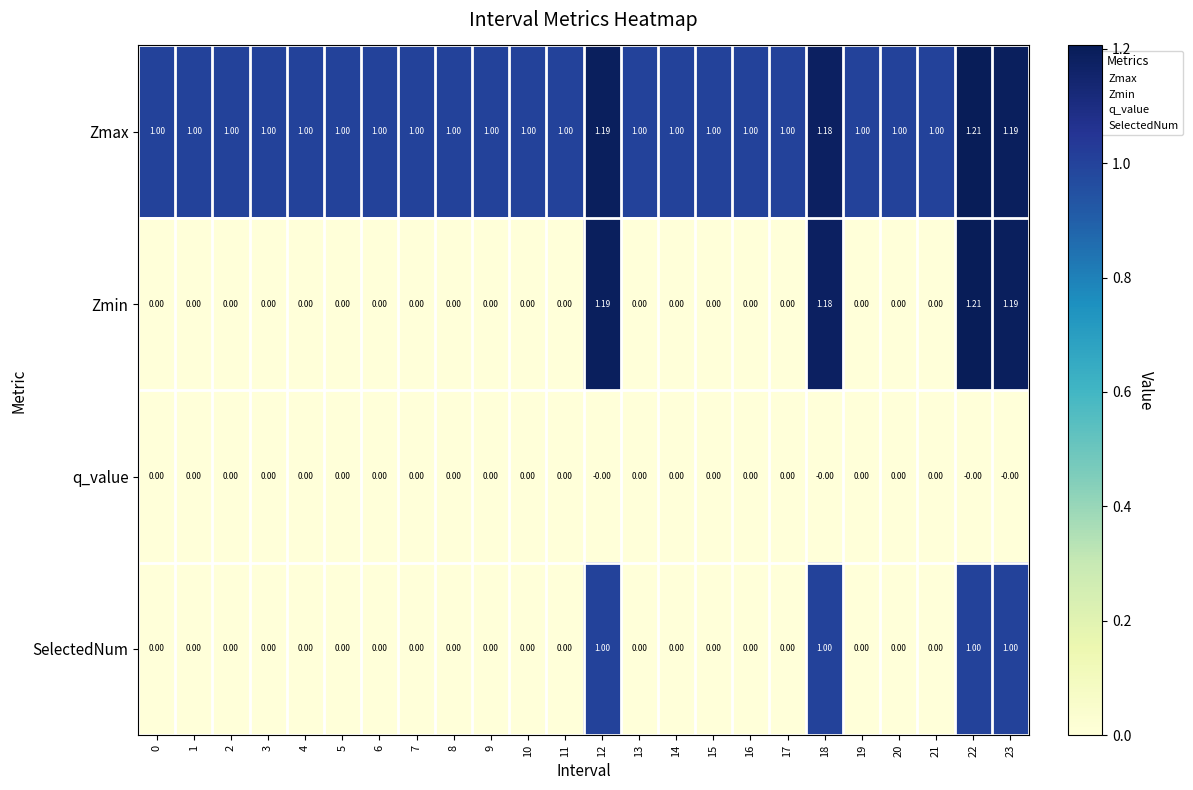

Is the value of SelectedNum at 16 greater than the value of Zmax at 6?

No